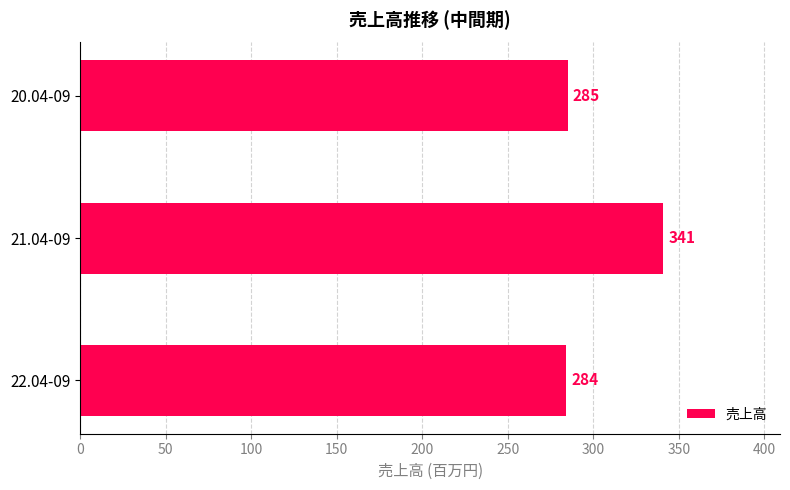

Reading top to bottom, what are all the values shown in this chart?

20.04-09=285	21.04-09=341	22.04-09=284